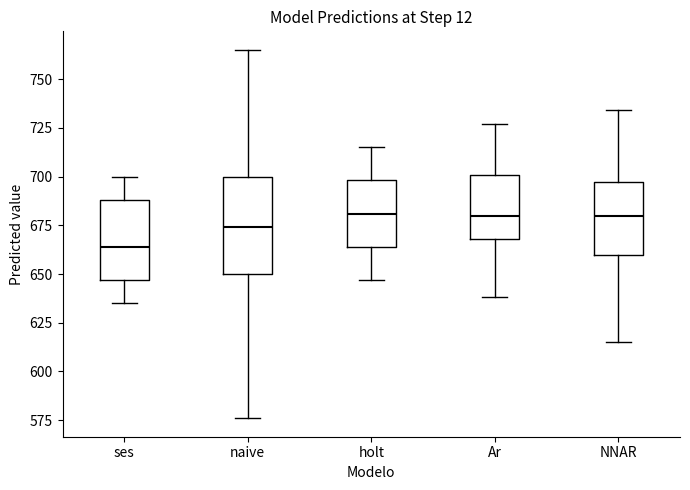

Reading left to right, transcribe this box plot: for each box, give where its median line is, the range the box spans, and where its two whiskers end, as read against the y-axis. The values are not printed on the chart, so give them approximately, as read against the axis.

ses: median 665, box 645 to 690, whiskers 635 to 700
naive: median 675, box 650 to 700, whiskers 575 to 765
holt: median 680, box 665 to 700, whiskers 645 to 715
Ar: median 680, box 670 to 700, whiskers 640 to 725
NNAR: median 680, box 660 to 695, whiskers 615 to 735